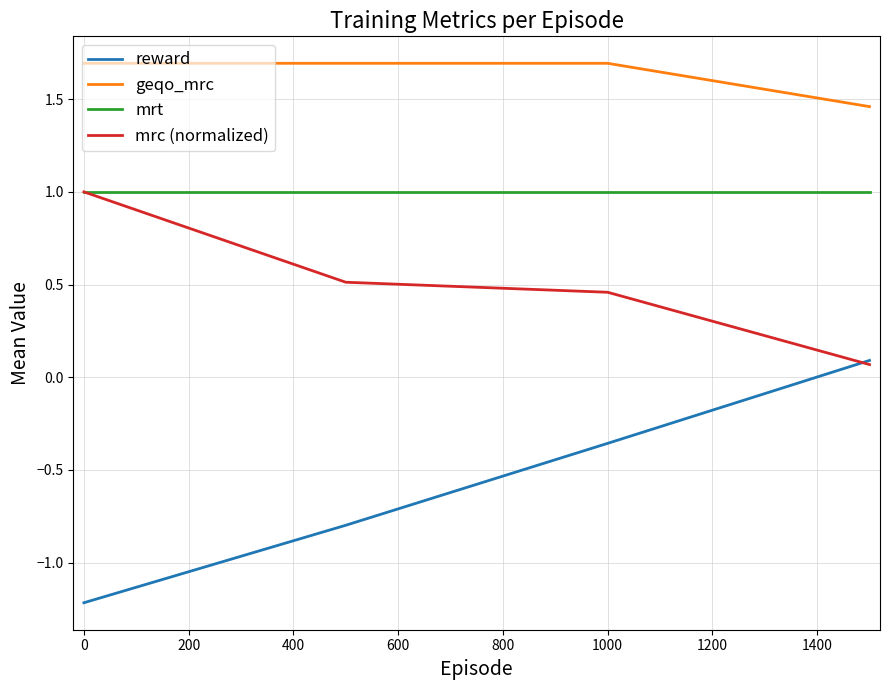

What is the maximum value for geqo_mrc?

1.7